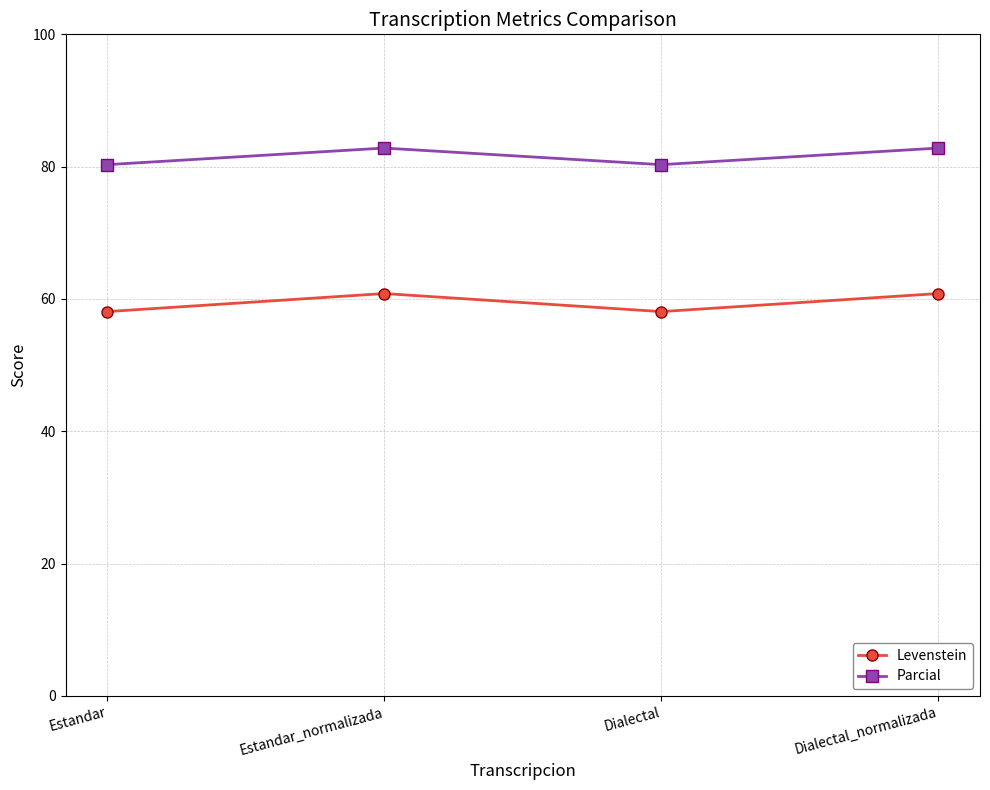

Between Estandar and Dialectal_normalizada, which series saw the biggest shift?

Levenstein